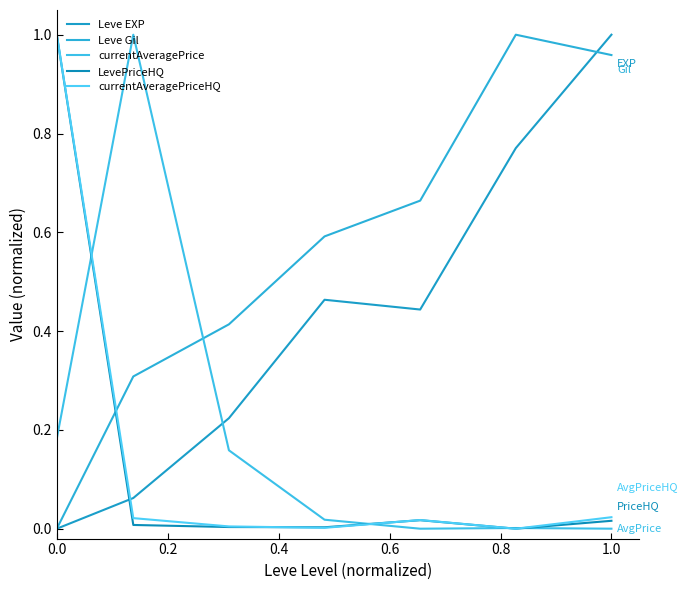

Does the chart have visible grid lines?

No